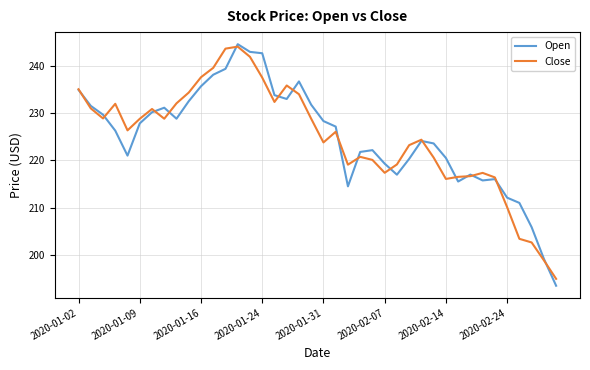

Which series has the largest range (max minus min)?

Open